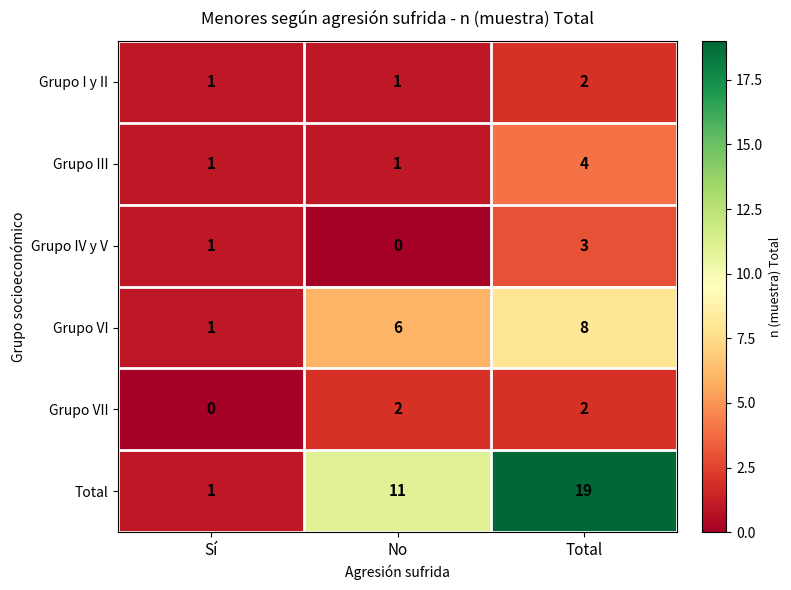

Rank the categories by Total value from lowest to highest.

Sí, No, Total